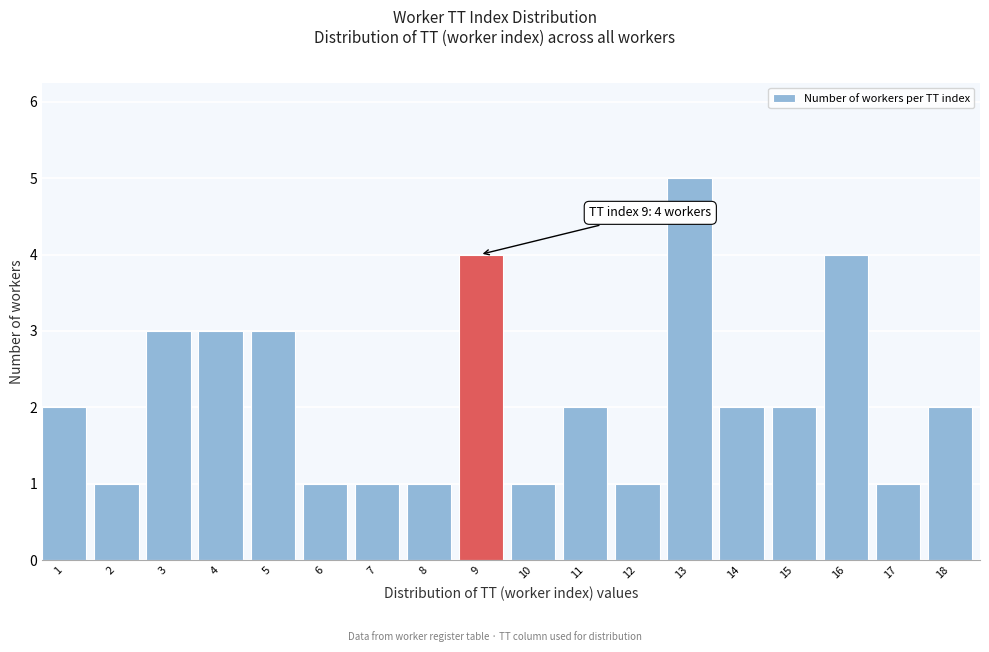

Reading left to right, extract all data points from this chart.

2	1	3	3	3	1	1	1	4	1	2	1	5	2	2	4	1	2